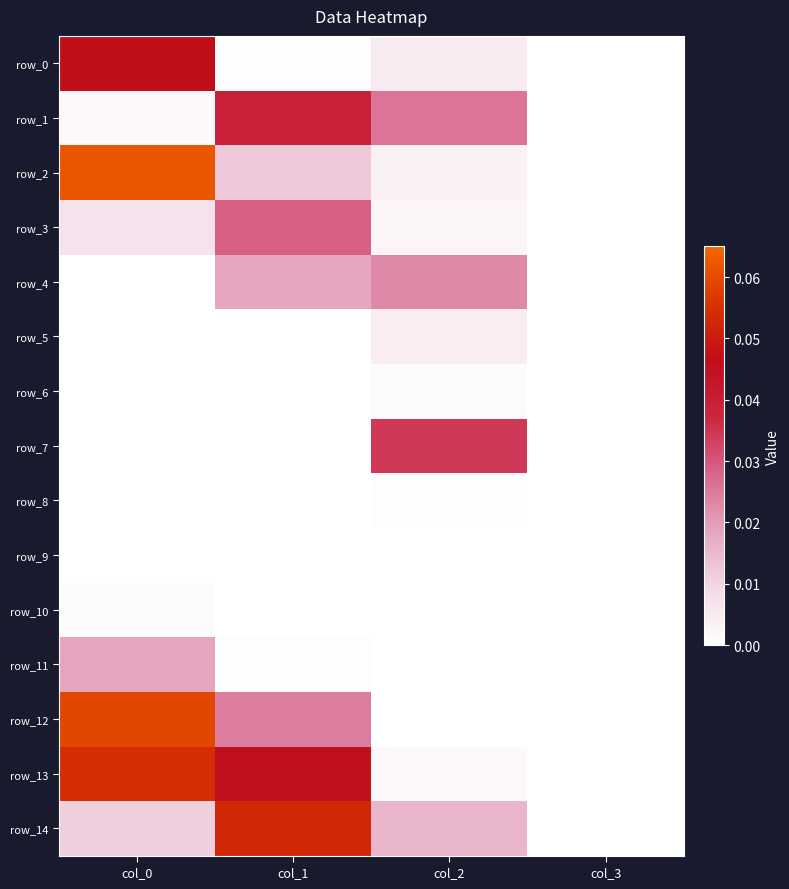

What is the total value across all series at col_1?

0.2